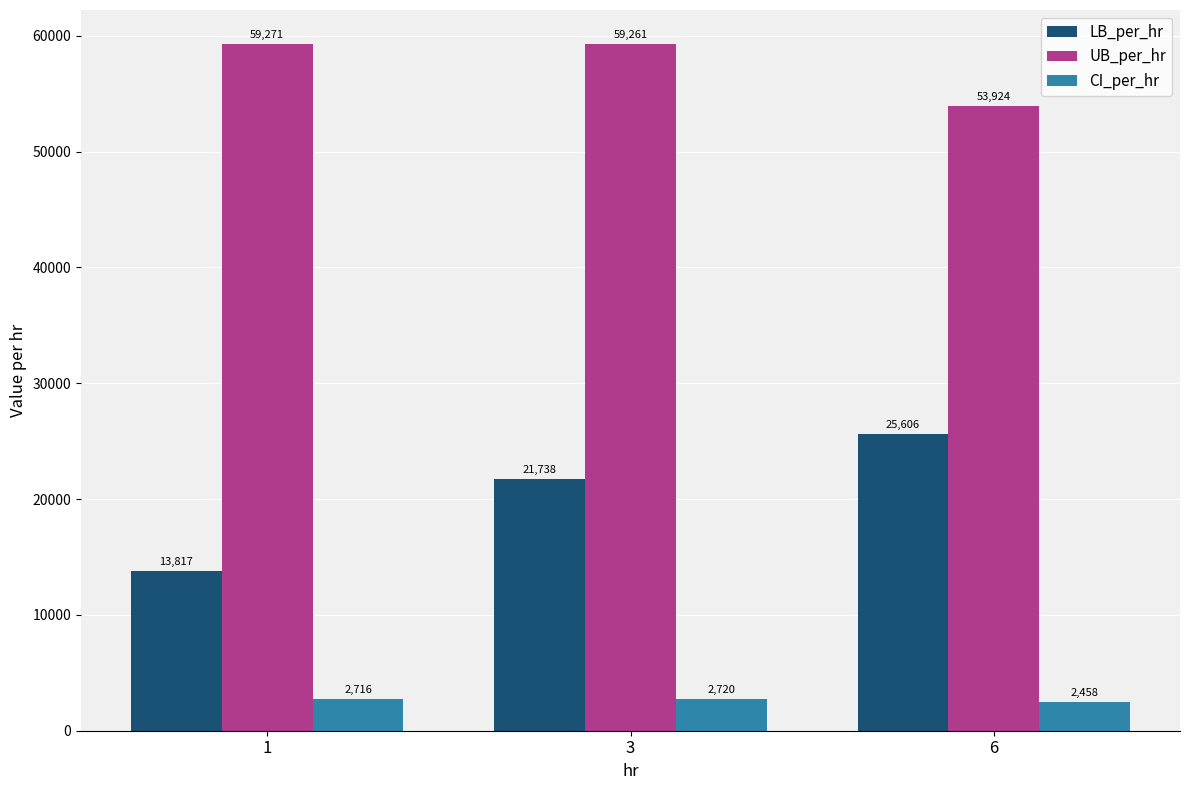

Where is CI_per_hr nearest to the value 2588?

1